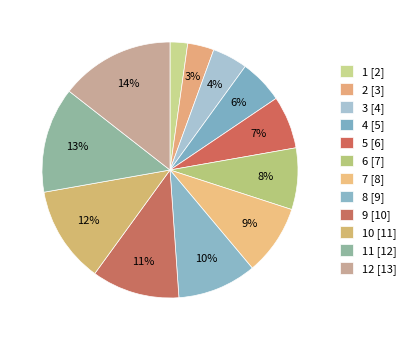

How many segments does this pie chart have?

12